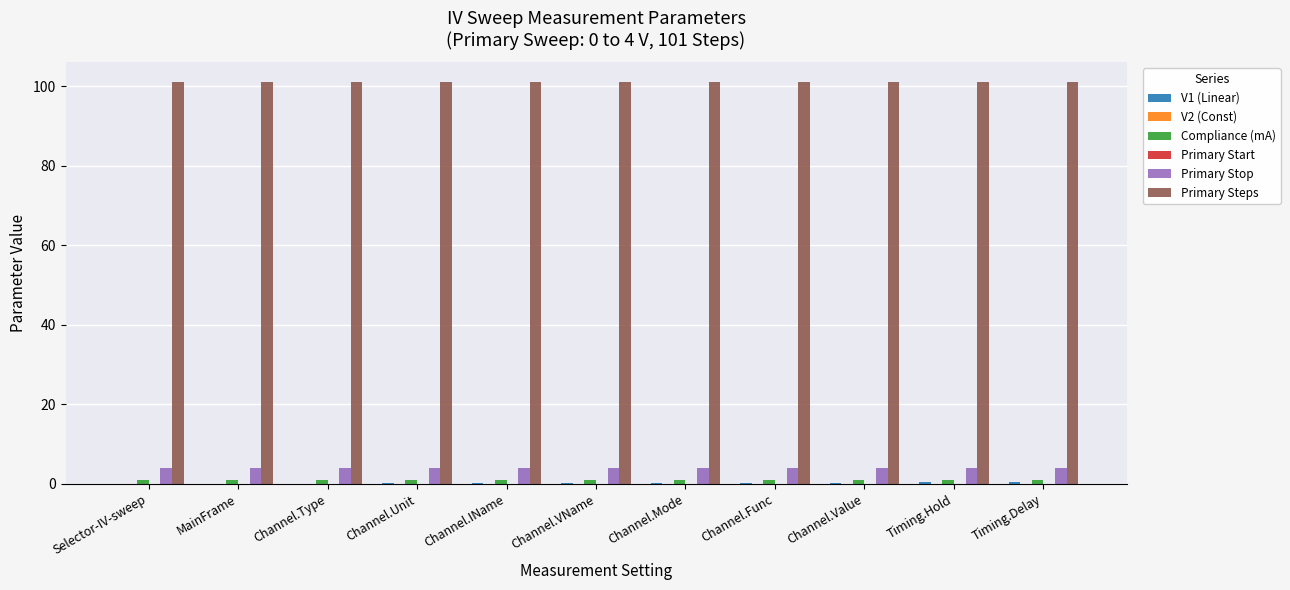

List the series in order of their peak value, highest first.

Primary Steps, Primary Stop, Compliance (mA), V1 (Linear), V2 (Const), Primary Start